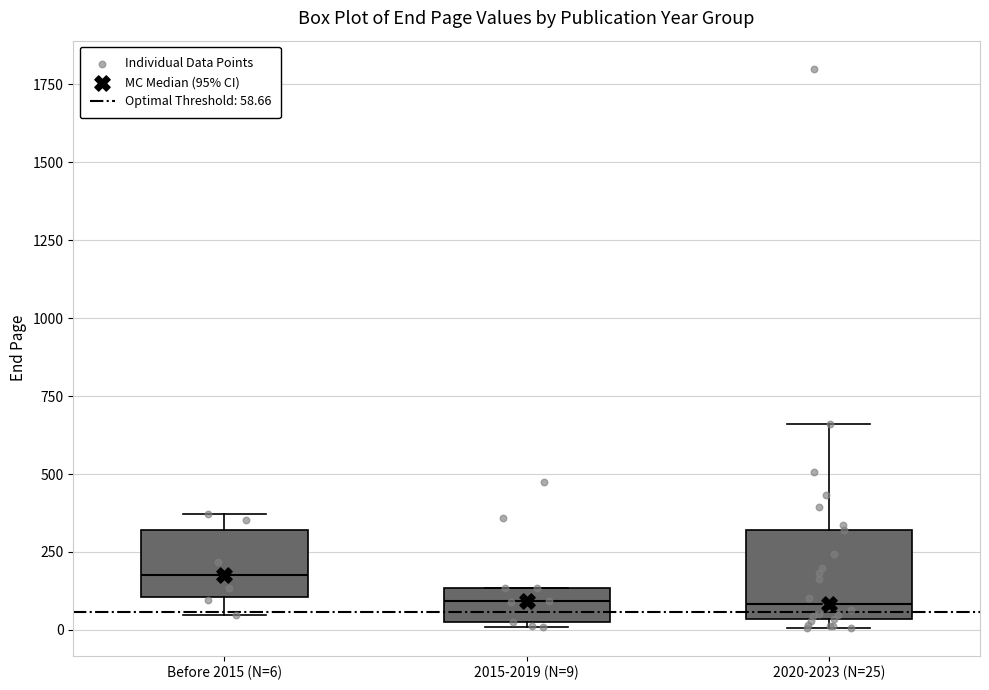

Which box is the tallest, from its lower edge to its upper edge?

2020-2023 (N=25)